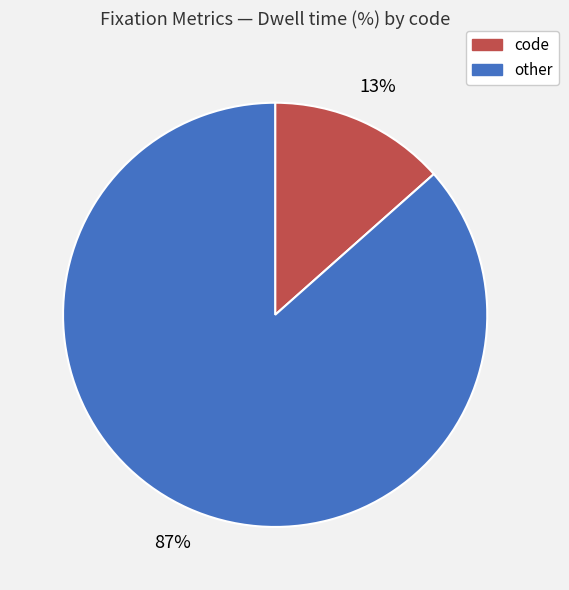

Is there any slice that represents more than half of the pie?

Yes